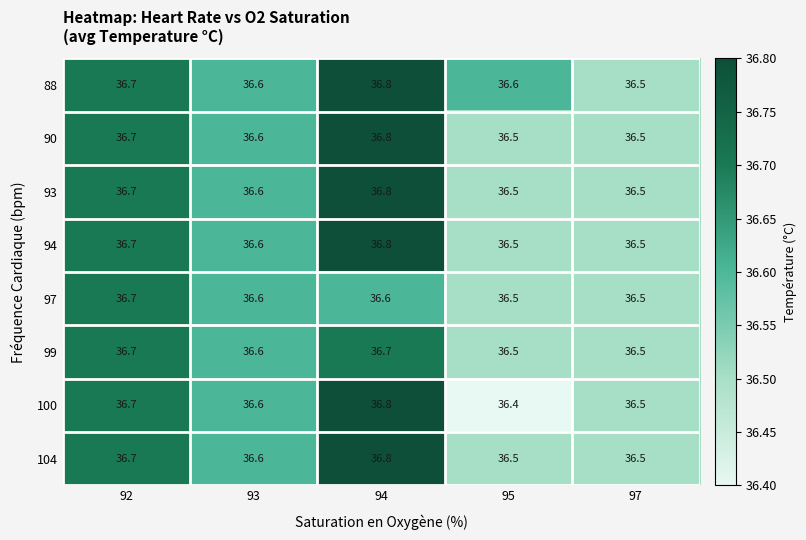

What is the total value across all series at 95?

292.0